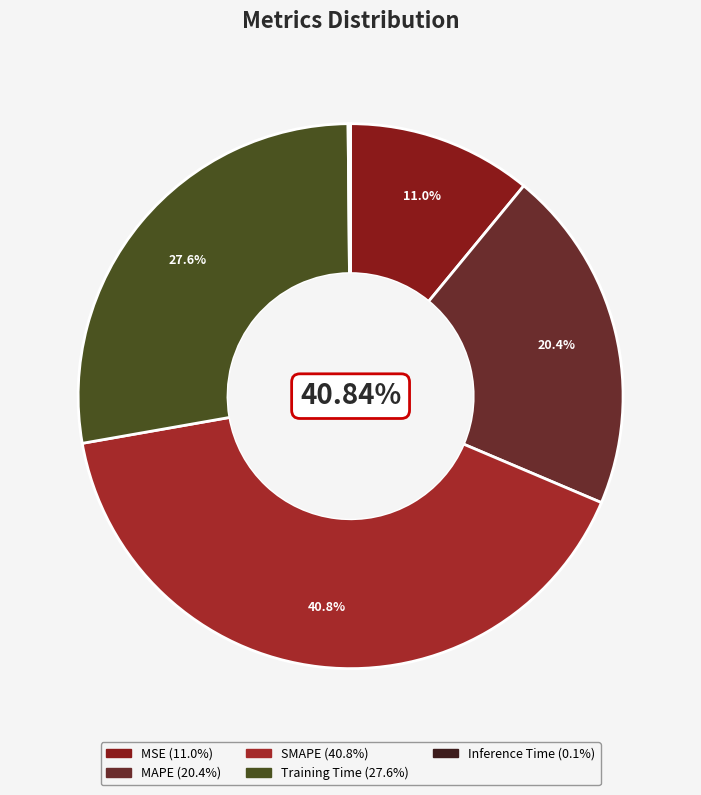

To the nearest percent, what is the combined percentage of Training Time and MAPE?

48%